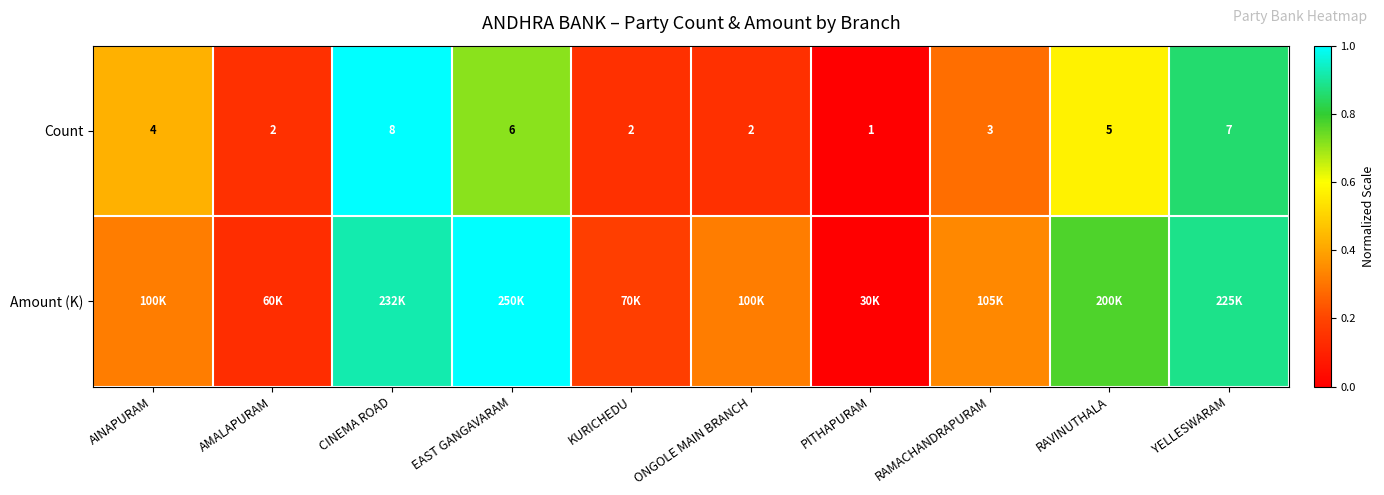

Which category has the highest value in the Count series?

CINEMA ROAD